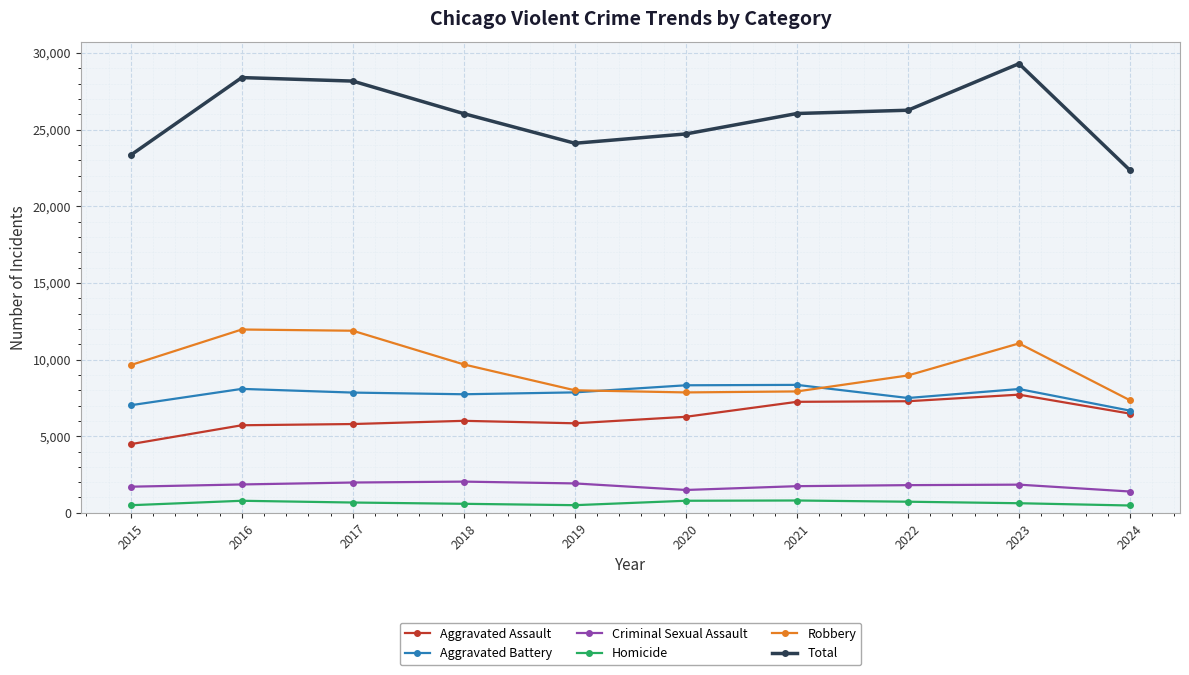

True or false: Aggravated Battery and Homicide cross at least once.

False